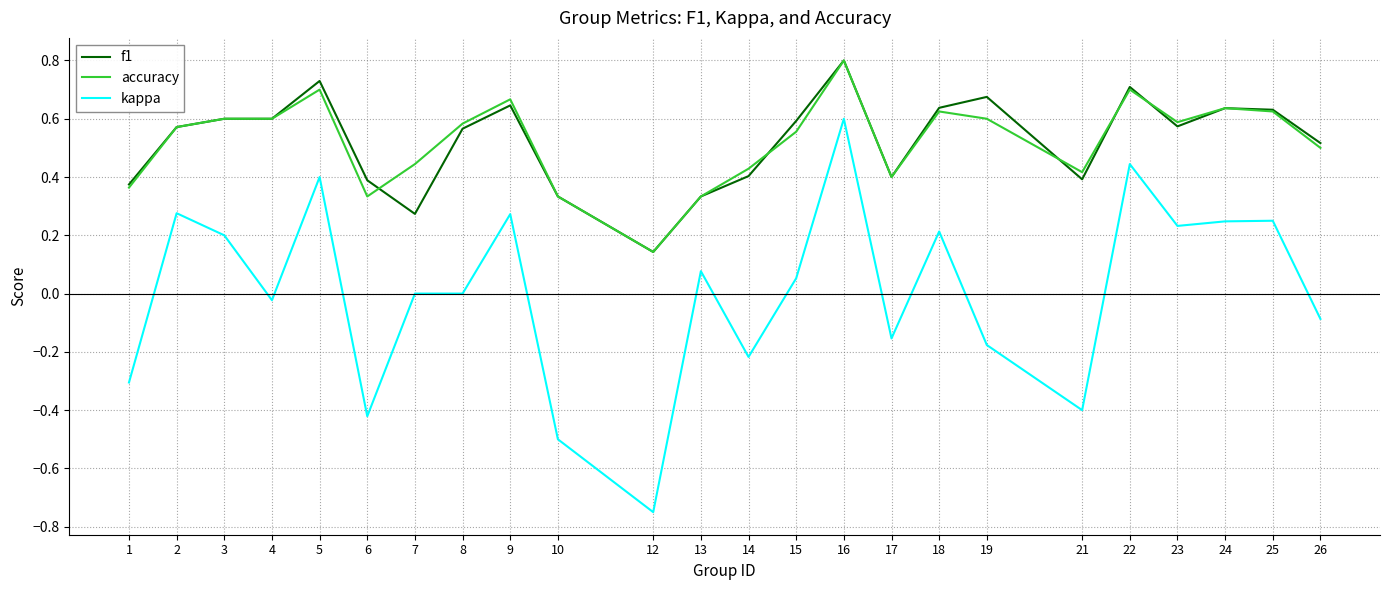

Which category has the lowest value in the accuracy series?

12